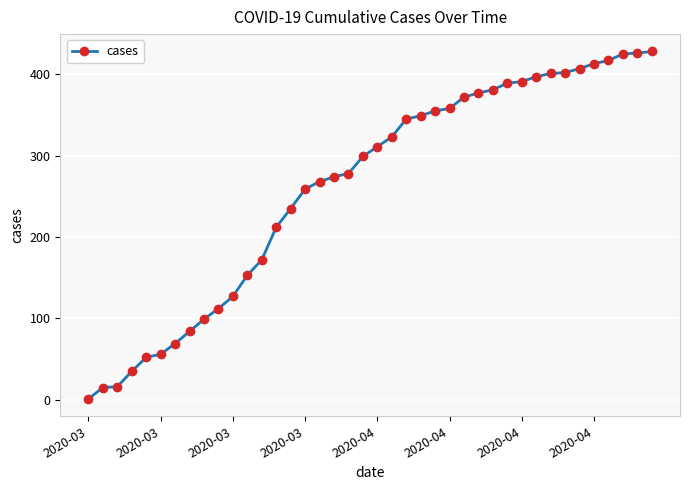

Does the chart display data point markers on the line(s)?

Yes